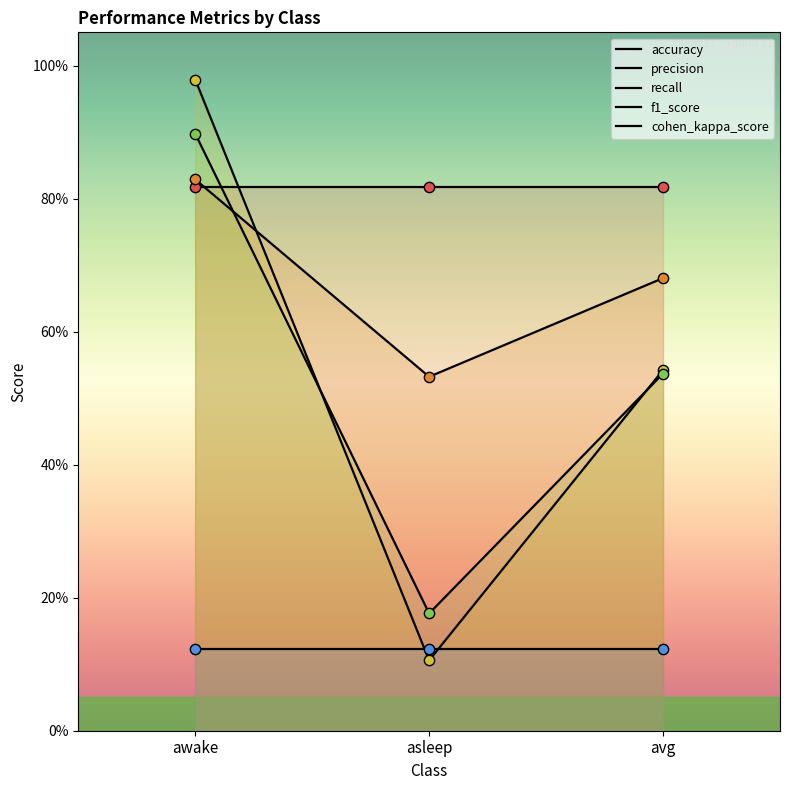

At which category is the sum across all series the highest?

awake